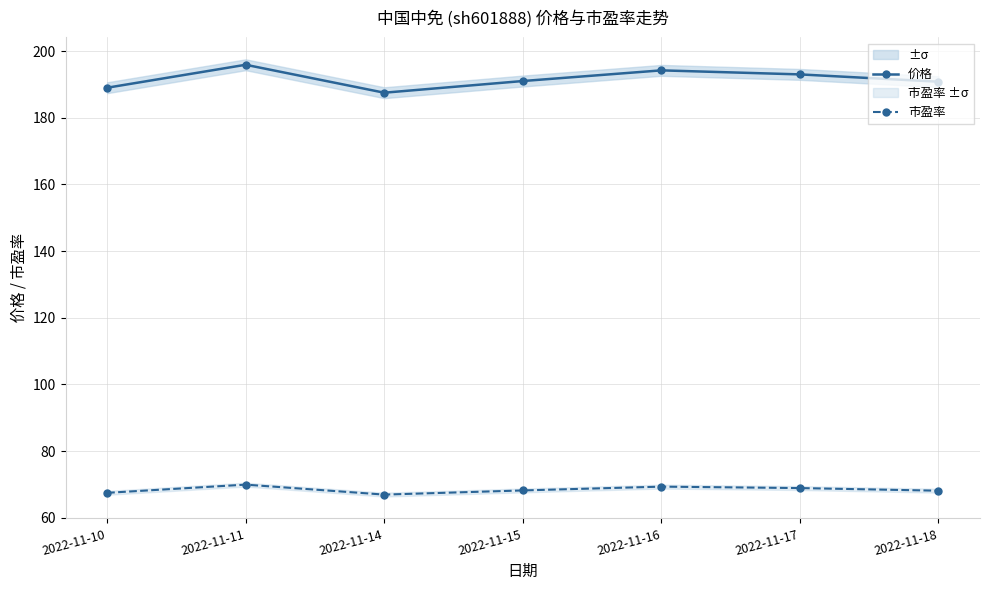

What is the value of the 市盈率 point at the 1st from the left?

67.5